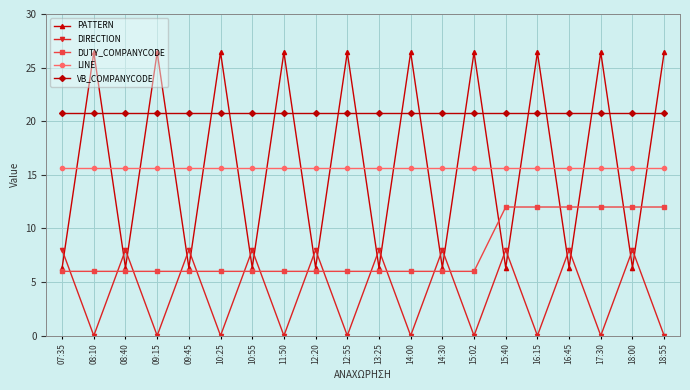

What is the highest value of the DIRECTION series?

8.0